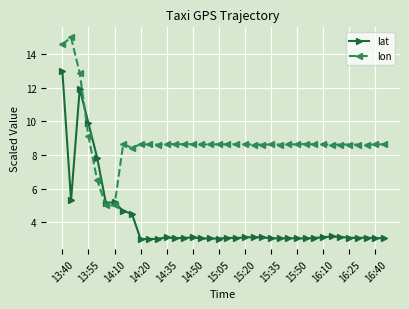

What is the smallest value displayed?

3.0